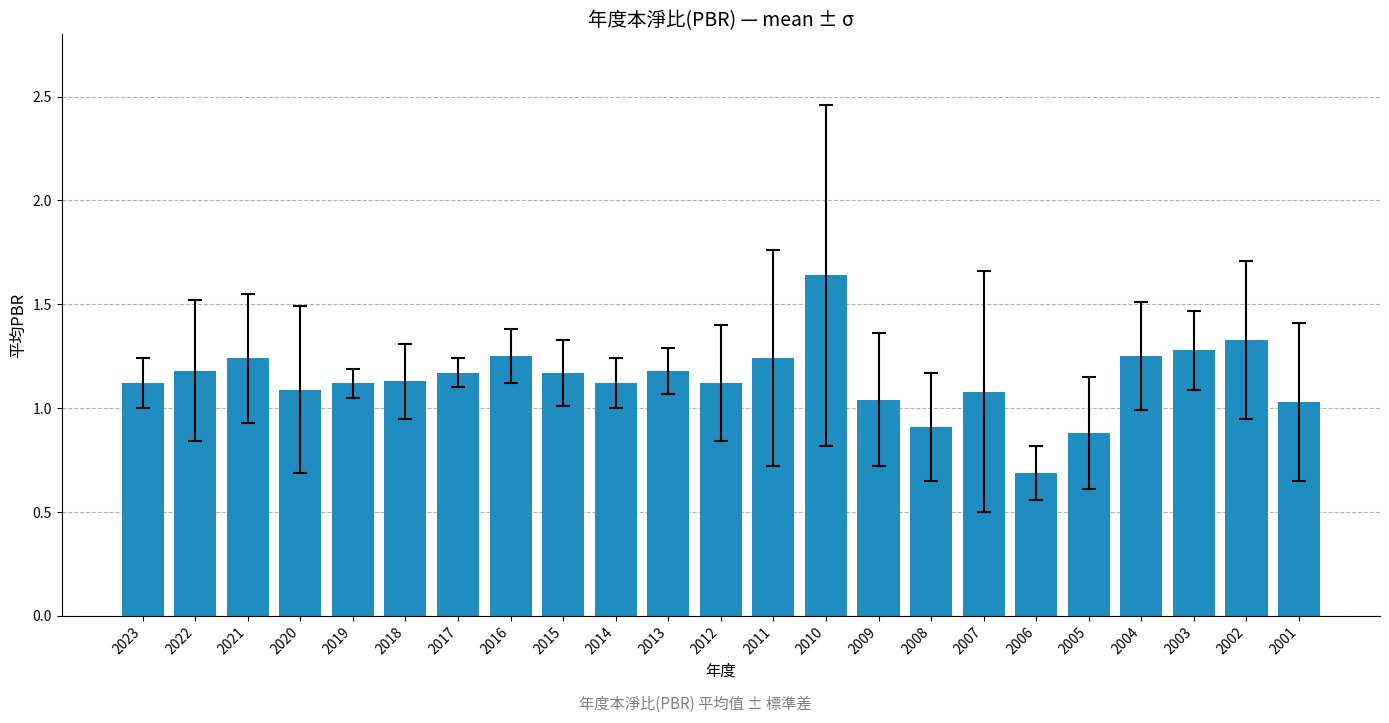

What is the approximate value at 2005?

0.9